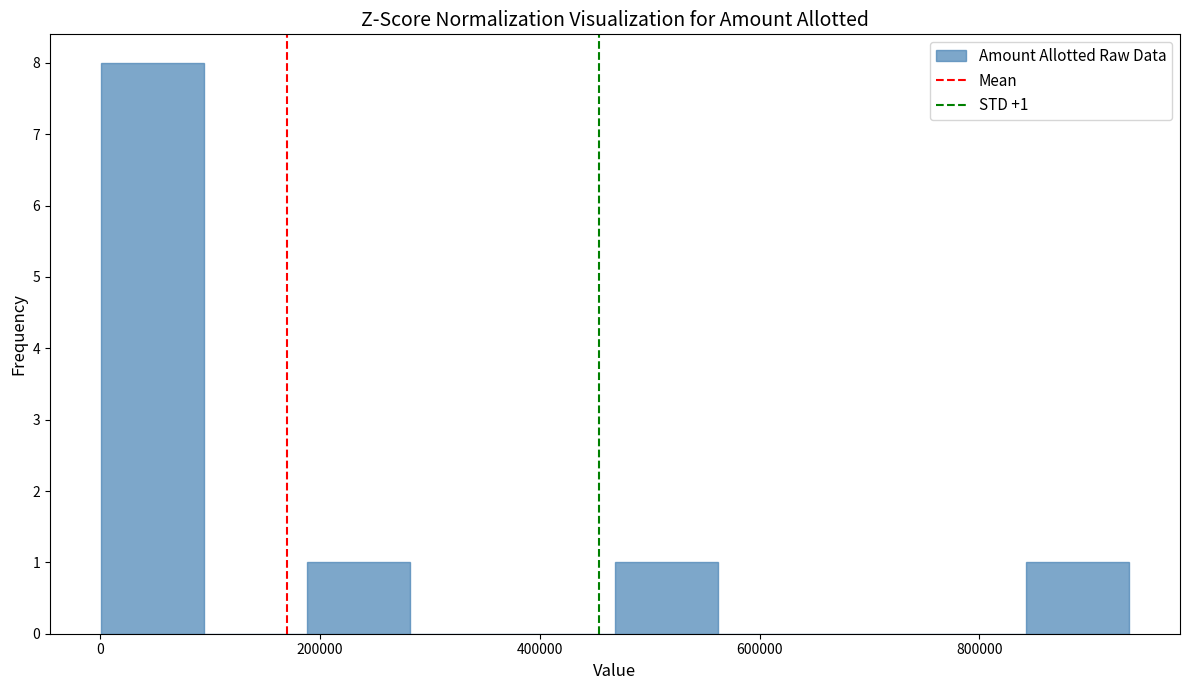

Which range on the x-axis has the tallest bar?

0 to 100000